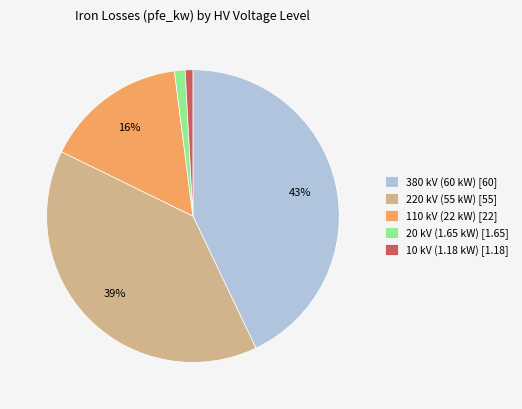

True or false: 220 accounts for 31% of the total.

False